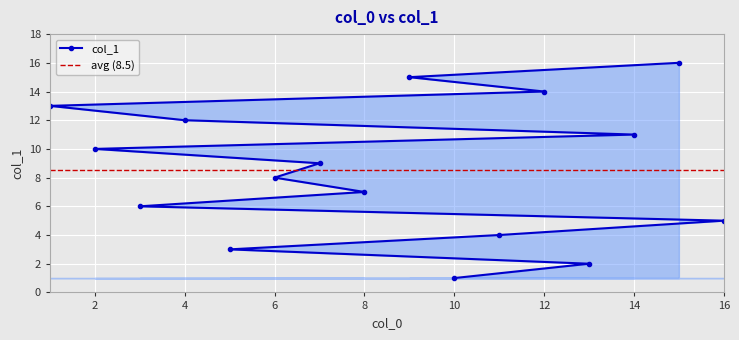

Where does the data first go above 9?

2